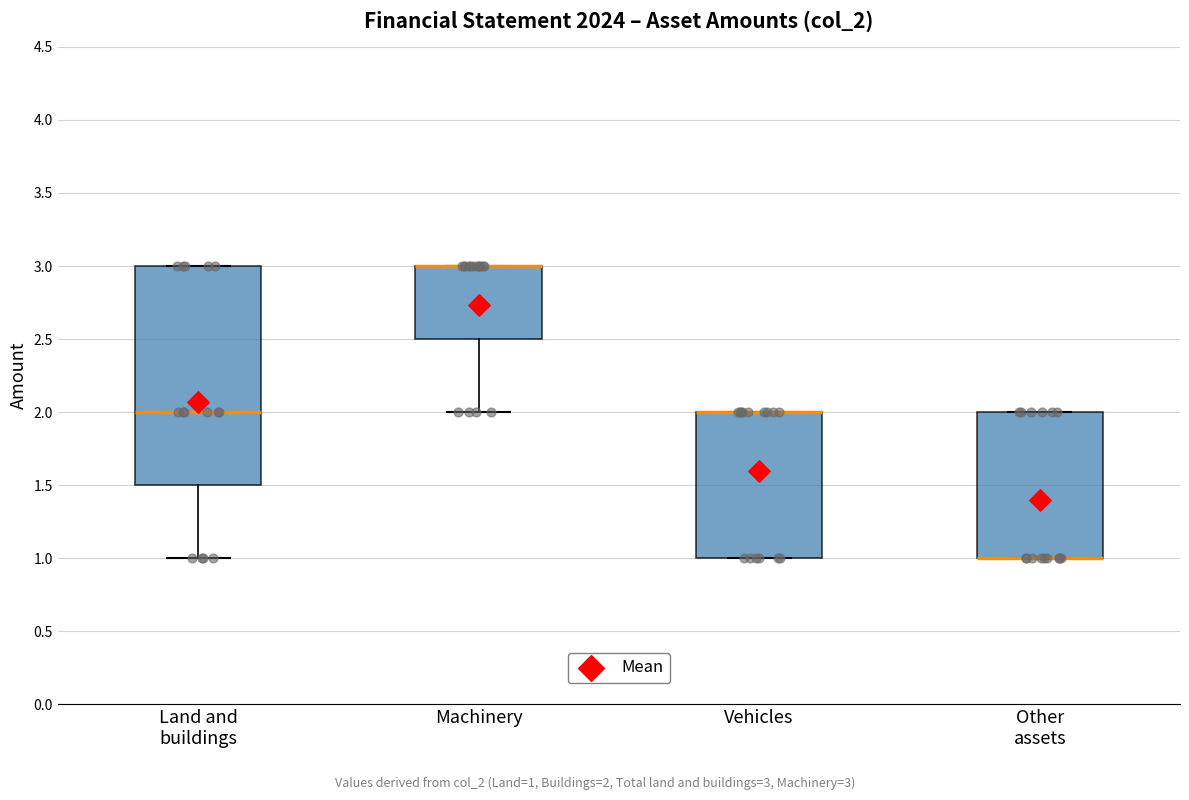

Reading left to right, read every box against the y-axis: the position of its median line, the range the box covers, and the ends of its whiskers. The values are not printed on the chart, so give them approximately, as read against the axis.

Land and buildings: median 2.0, box 1.5 to 3.0, whiskers 1.0 to 3.0
Machinery: median 3.0 (drawn on the box's upper edge), box 2.5 to 3.0, whiskers 2.0 to 3.0
Vehicles: median 2.0 (drawn on the box's upper edge), box 1.0 to 2.0, whiskers 1.0 to 2.0
Other assets: median 1.0 (drawn on the box's lower edge), box 1.0 to 2.0, whiskers 1.0 to 2.0